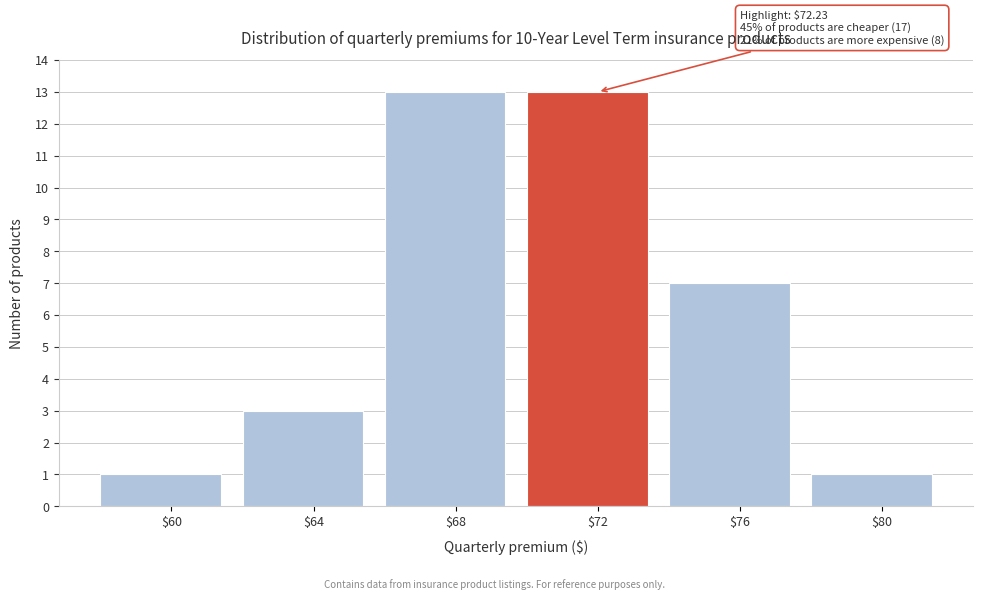

What is the average value?

6